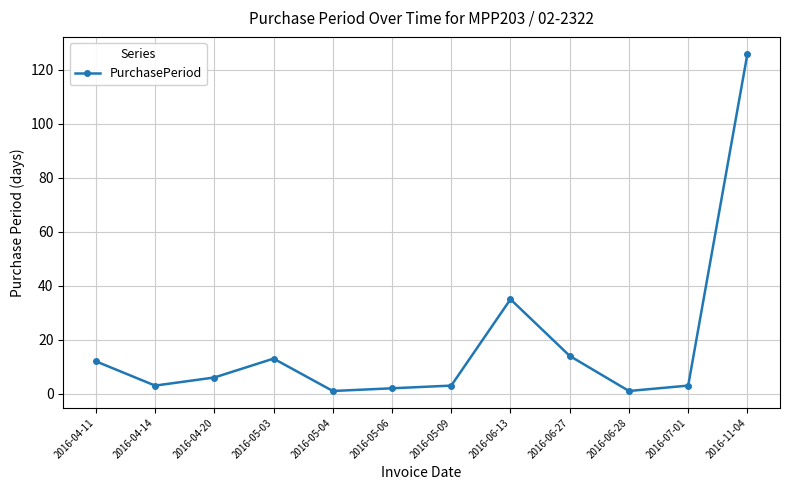

Does the chart have visible grid lines?

Yes